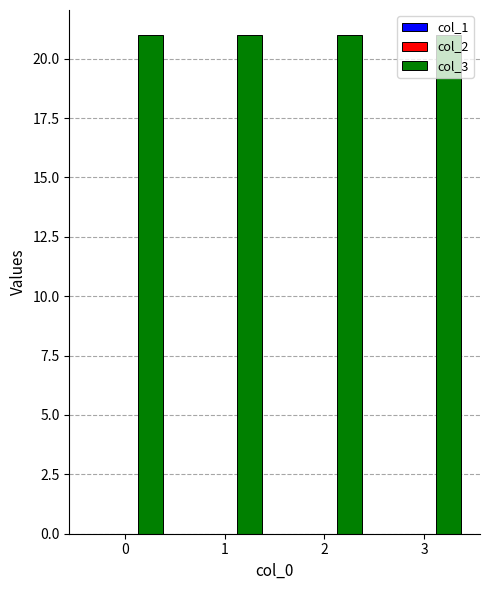

At 1, list the series in order from smallest to largest.

col_1, col_2, col_3